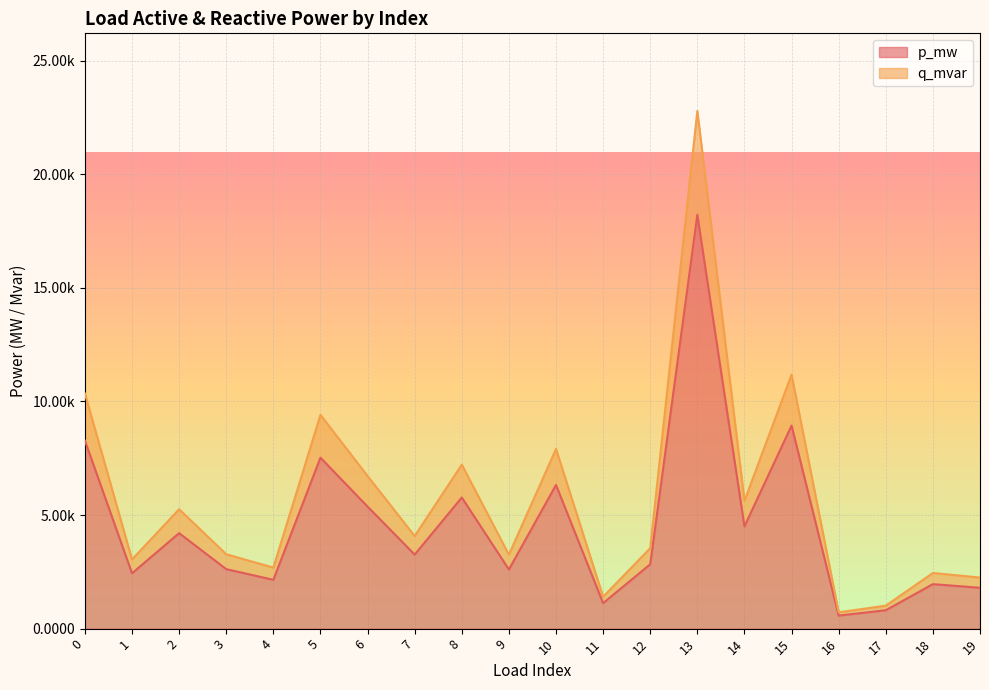

True or false: p_mw and q_mvar intersect in this chart.

False